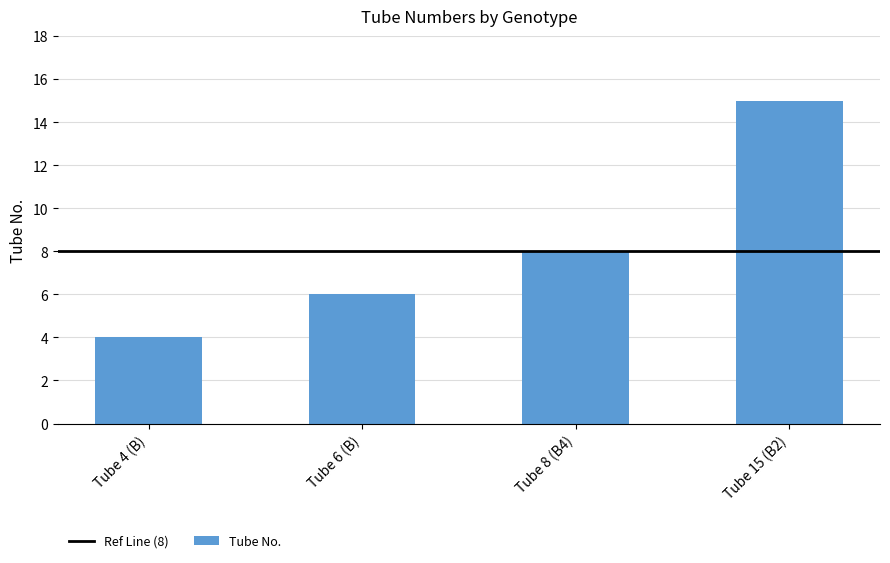

Are the bars grouped side by side (vs. stacked)?

No